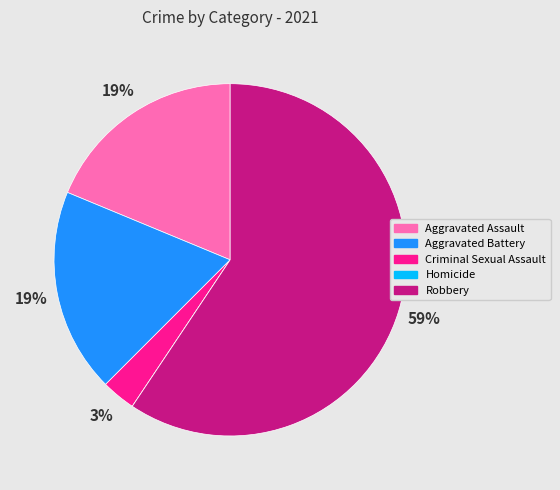

To the nearest percent, what percentage of the pie is Robbery?

59%